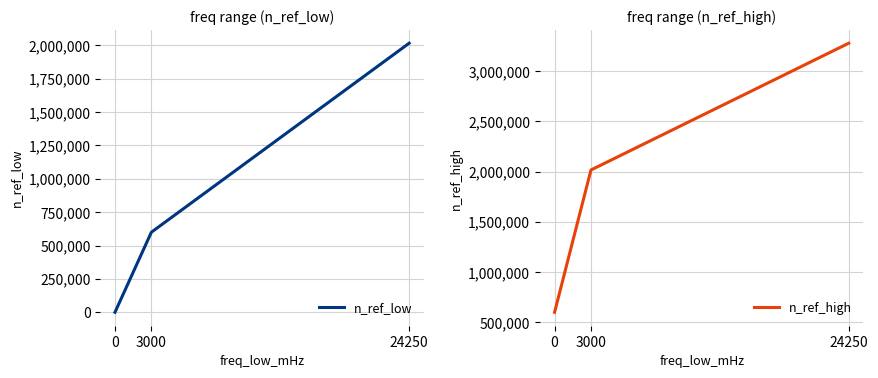

The n_ref_low series shows 2820302 at 24250. True or false?

False